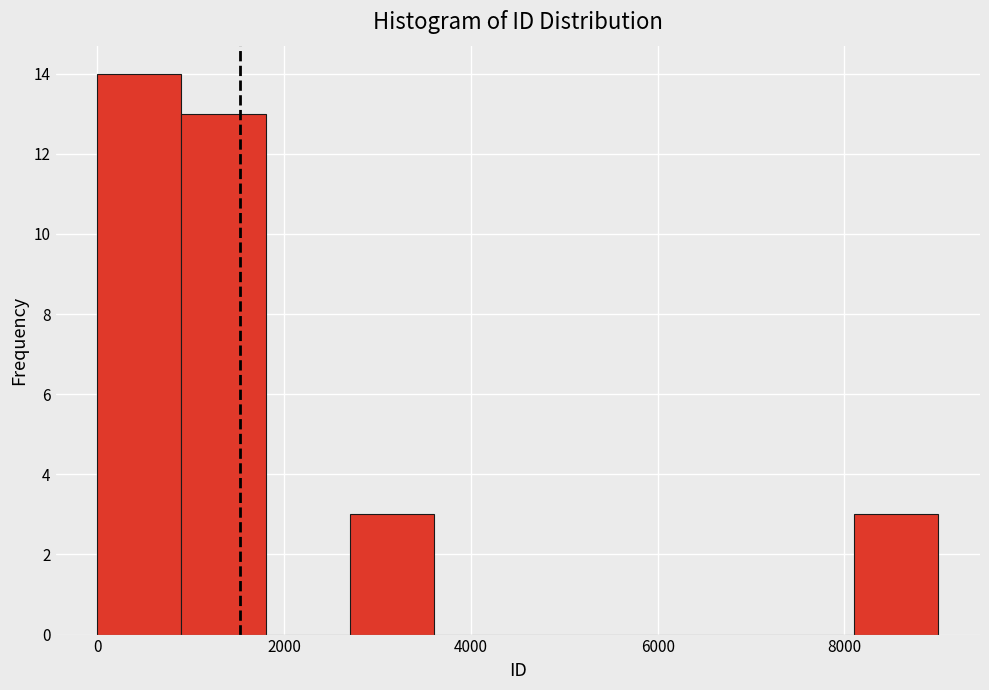

Reading left to right, list every bar in this chart as the range it spans on the x-axis followed by its height. Neither the bar edges nor the heights are printed on the chart, so give them approximately, as read against the axes.

0 to 1000: 14
1000 to 1800: 13
1800 to 2800: 0
2800 to 3600: 3
3600 to 4600: 0
4600 to 5400: 0
5400 to 6400: 0
6400 to 7200: 0
7200 to 8200: 0
8200 to 9000: 3